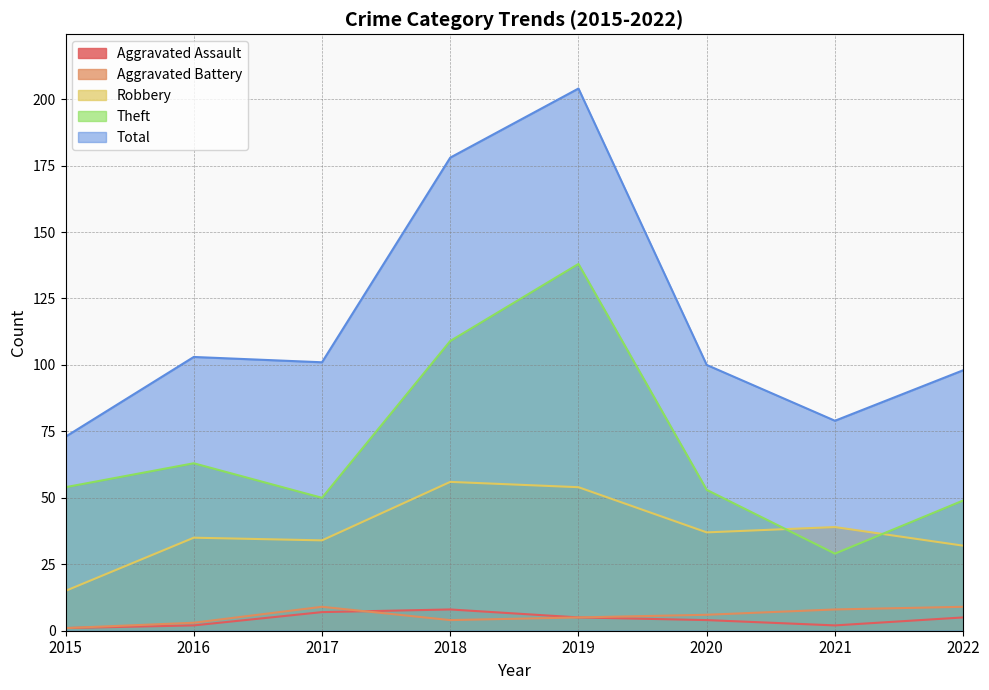

What is the average value of the Theft series?

68